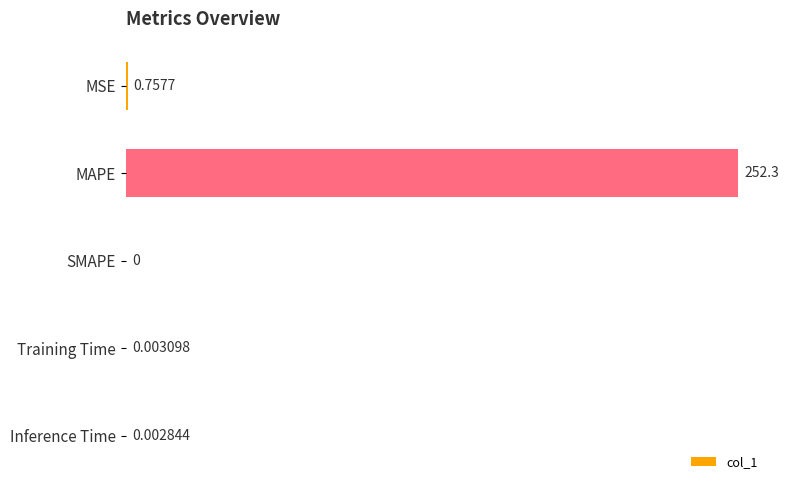

What is the average value?

50.6